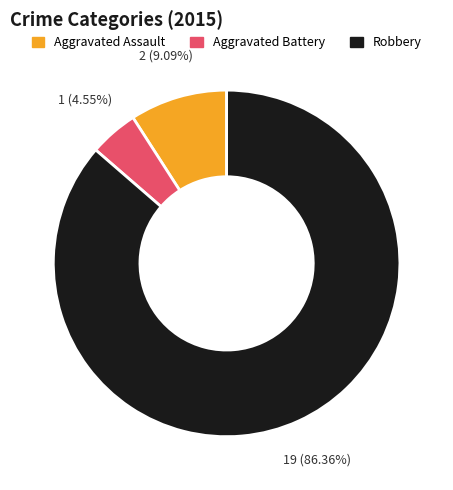

Combined, do Aggravated Battery and Robbery account for over 50%?

Yes